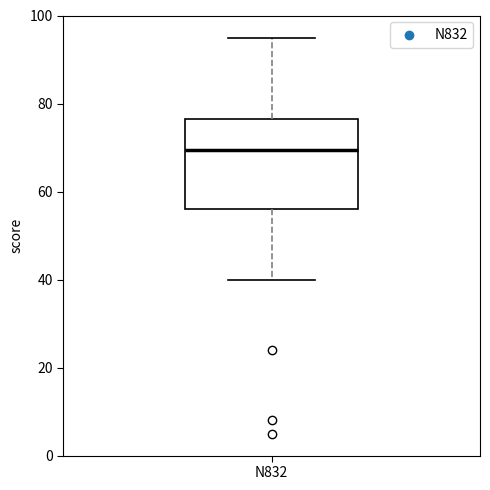

Transcribe this box plot: give where the median line is, the range the box spans, and where the two whiskers end, as read against the y-axis. The values are not printed on the chart, so give them approximately, as read against the axis.

median 70, box 56 to 76, whiskers 40 to 96